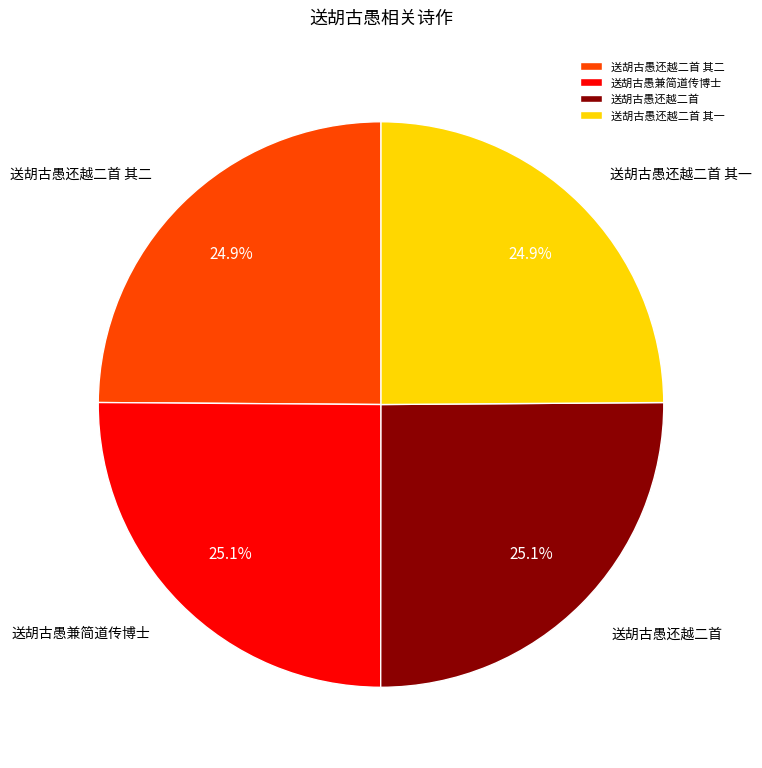

How many slices are in this pie chart?

4